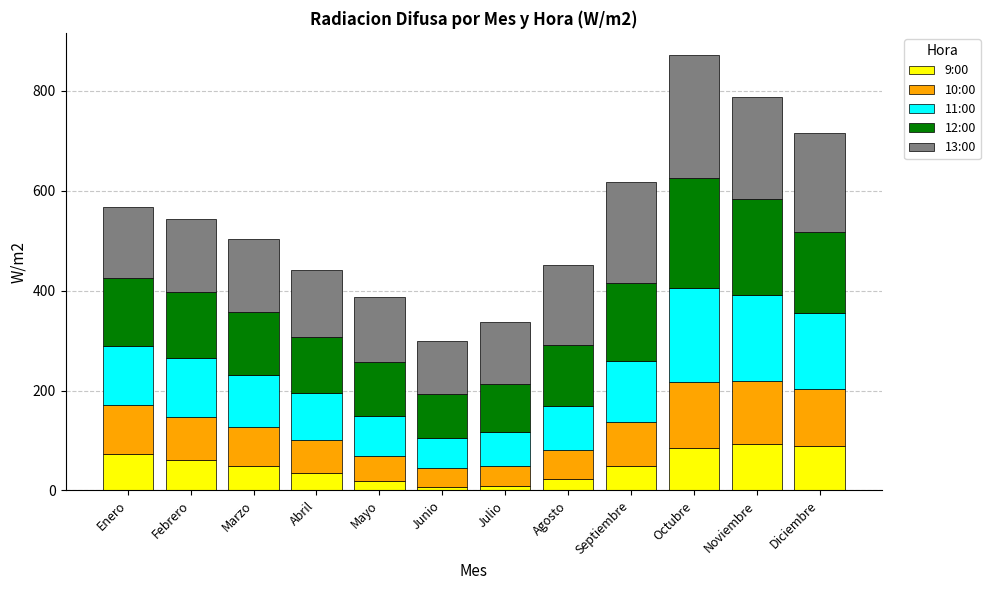

What value does the 9:00 series have at Febrero?

60.8